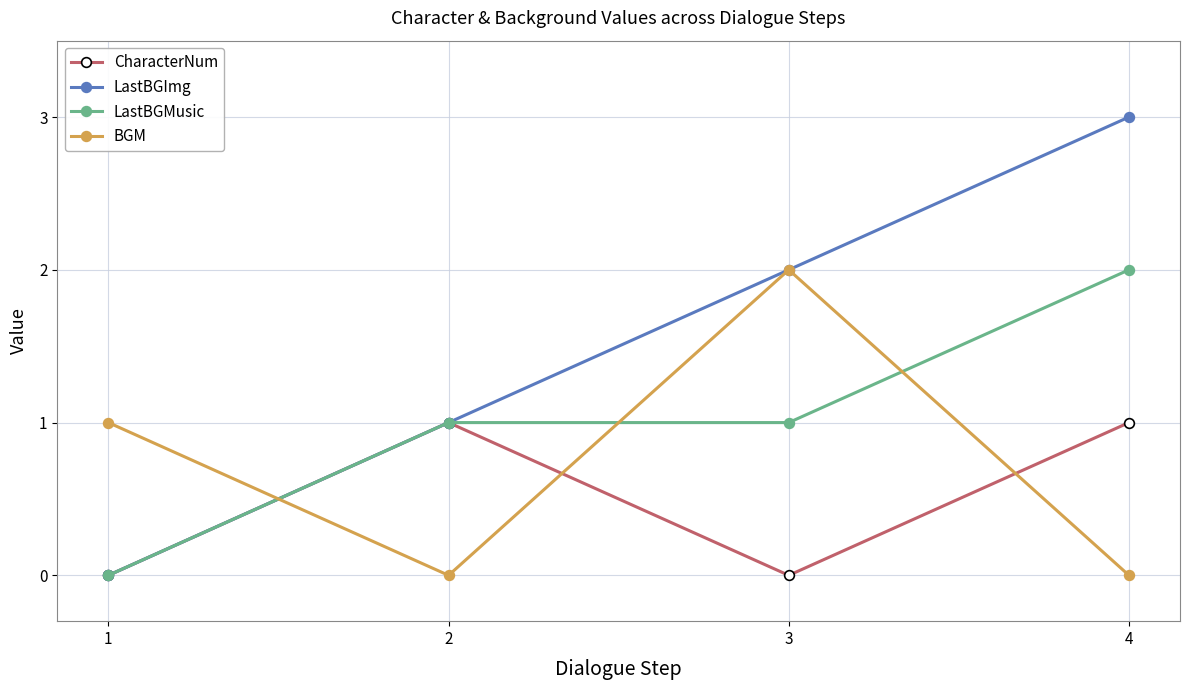

Reading right to left, list all the values displayed in this chart.

CharacterNum: 1	0	1	0
LastBGImg: 3	2	1	0
LastBGMusic: 2	1	1	0
BGM: 0	2	0	1